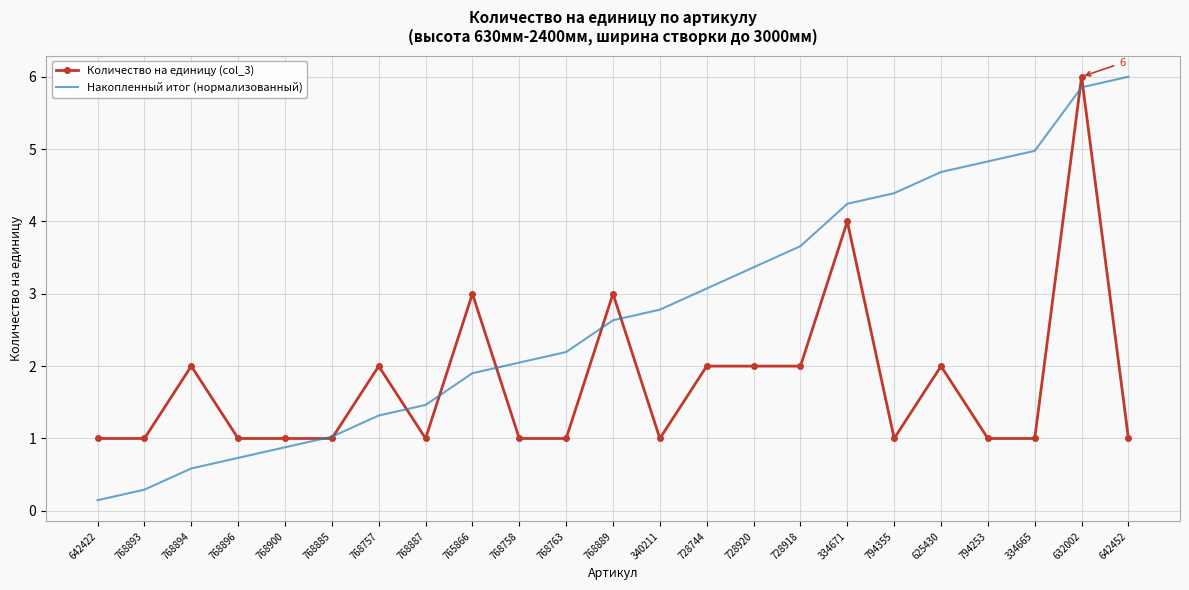

After their last crossing, which series has the higher values: Накопленный итог (нормализованный) or Количество на единицу (col_3)?

Накопленный итог (нормализованный)